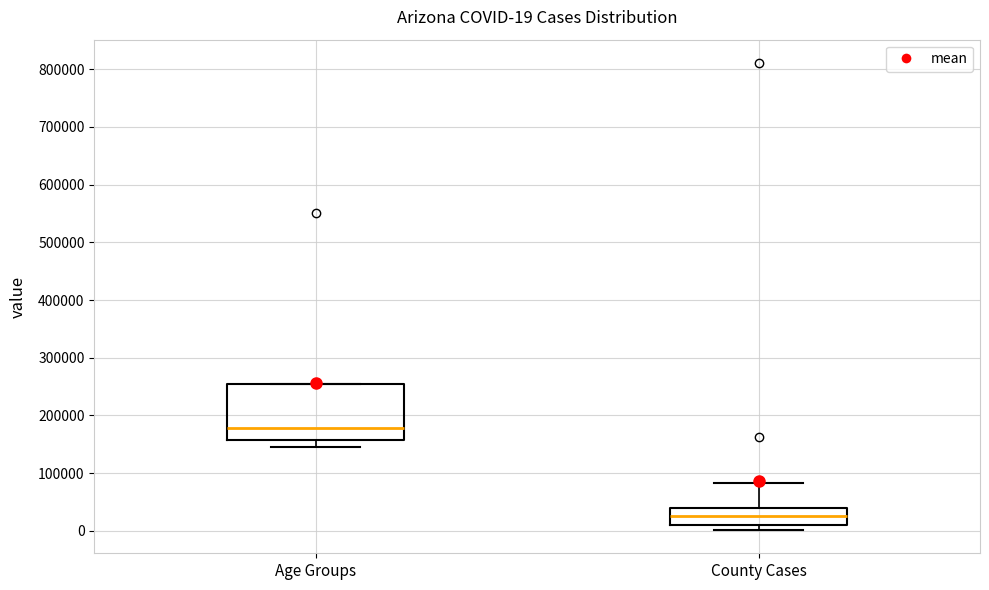

Which box's median line is the lowest?

County Cases